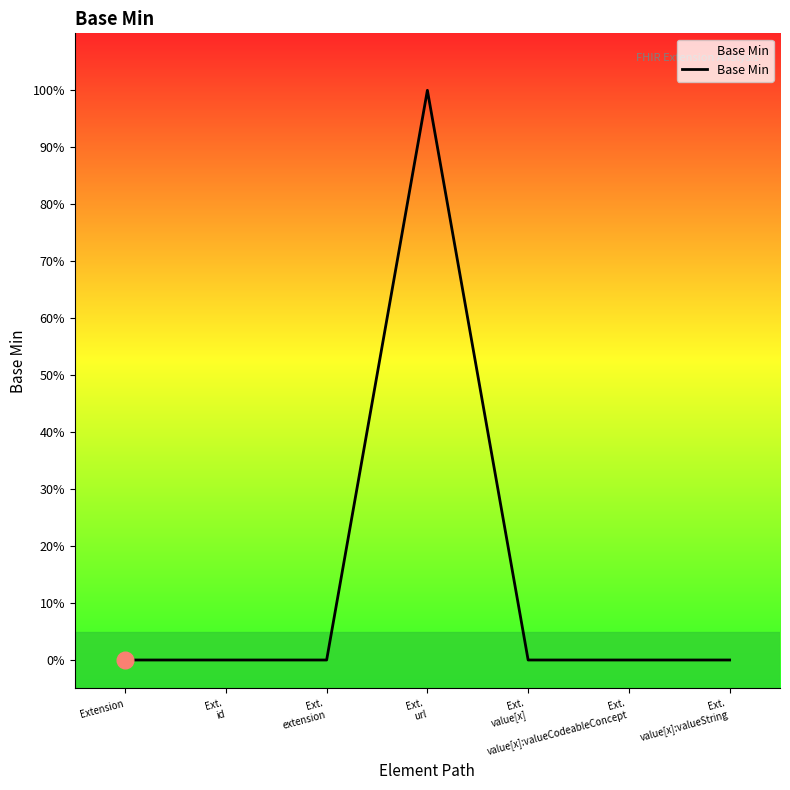

The chart shows a value of 0 at Ext.
url. True or false?

False